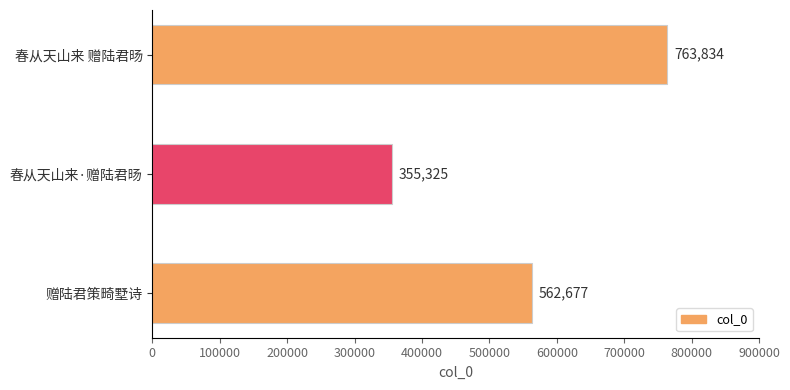

What is the smallest value displayed?

355325